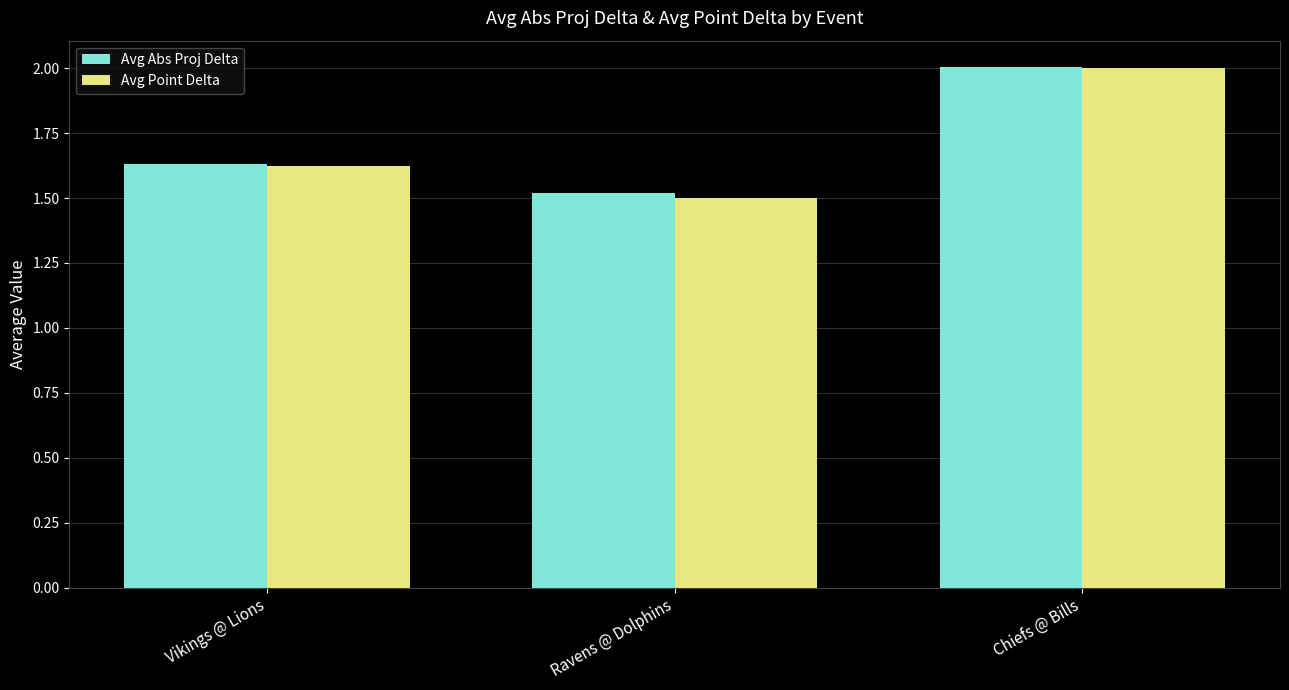

What is the total value across all series at Chiefs @ Bills?

4.0